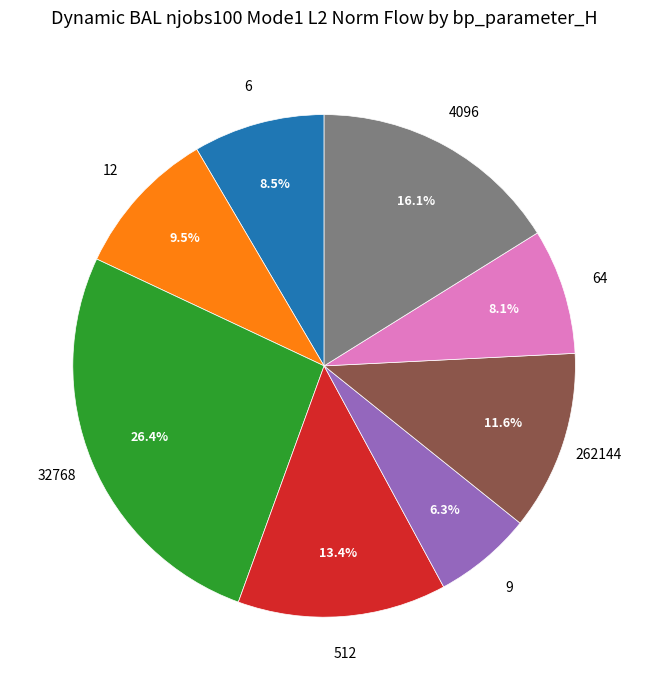

To the nearest percent, what is the difference between the largest and smallest slice percentages?

20%